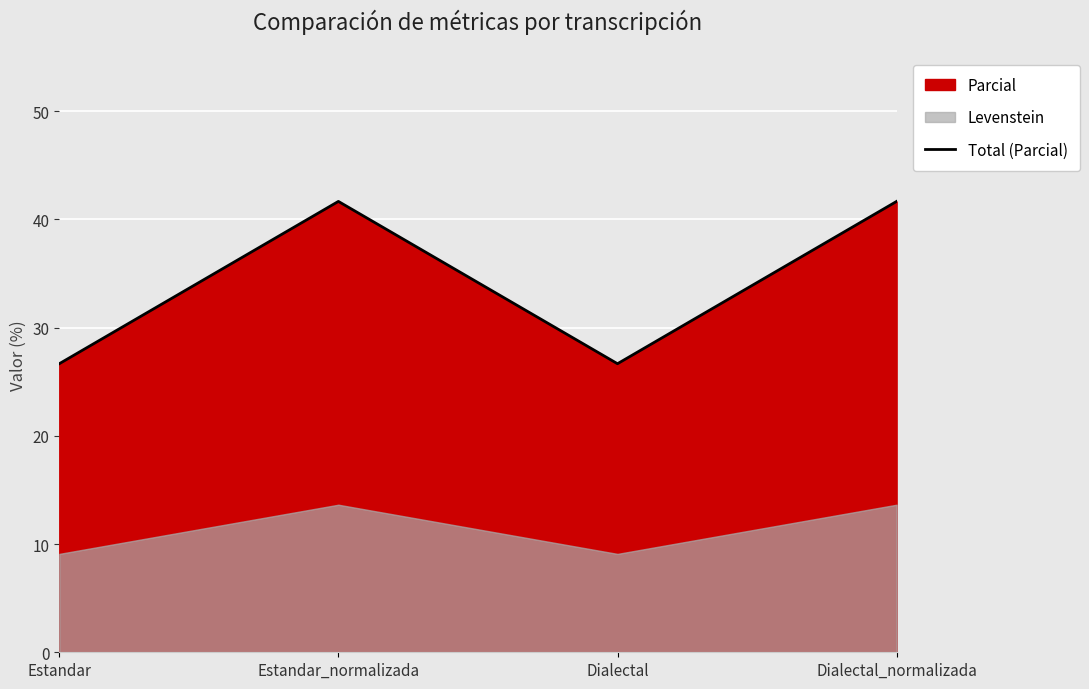

Is it true that the value at Dialectal is 26.7?

True